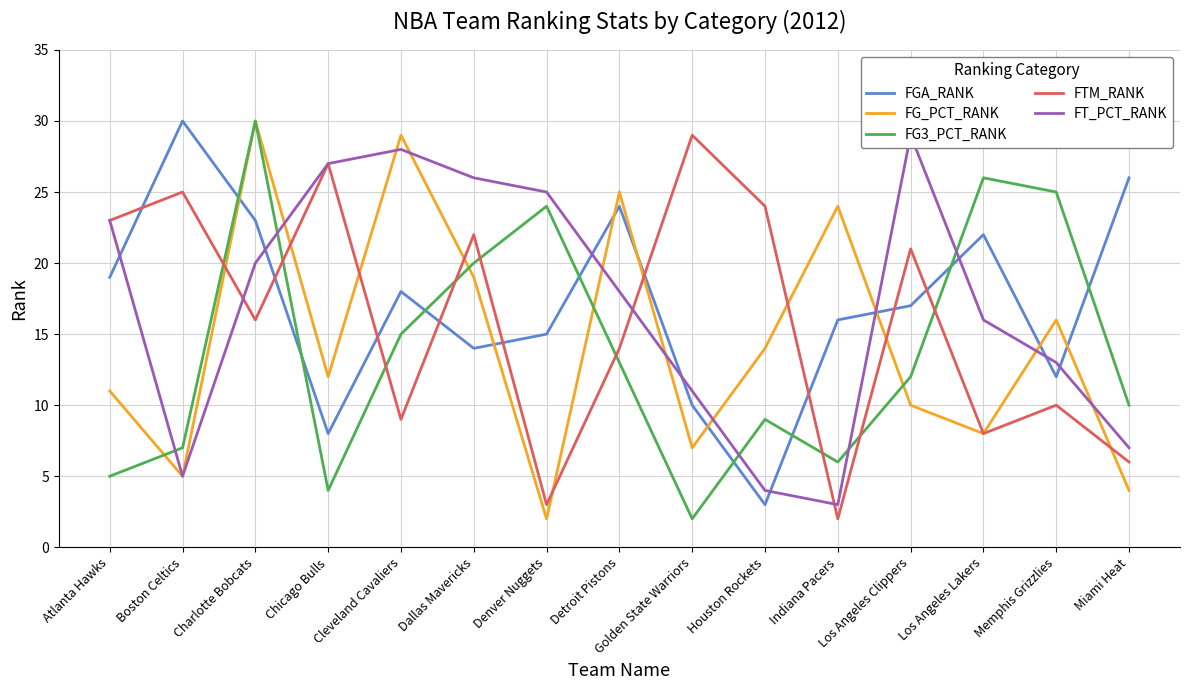

Reading left to right, what are all the values shown in this chart?

FGA_RANK: Atlanta Hawks=19	Boston Celtics=30	Charlotte Bobcats=23	Chicago Bulls=8	Cleveland Cavaliers=18	Dallas Mavericks=14	Denver Nuggets=15	Detroit Pistons=24	Golden State Warriors=10	Houston Rockets=3	Indiana Pacers=16	Los Angeles Clippers=17	Los Angeles Lakers=22	Memphis Grizzlies=12	Miami Heat=26
FG_PCT_RANK: Atlanta Hawks=11	Boston Celtics=5	Charlotte Bobcats=30	Chicago Bulls=12	Cleveland Cavaliers=29	Dallas Mavericks=19	Denver Nuggets=2	Detroit Pistons=25	Golden State Warriors=7	Houston Rockets=14	Indiana Pacers=24	Los Angeles Clippers=10	Los Angeles Lakers=8	Memphis Grizzlies=16	Miami Heat=4
FG3_PCT_RANK: Atlanta Hawks=5	Boston Celtics=7	Charlotte Bobcats=30	Chicago Bulls=4	Cleveland Cavaliers=15	Dallas Mavericks=20	Denver Nuggets=24	Detroit Pistons=13	Golden State Warriors=2	Houston Rockets=9	Indiana Pacers=6	Los Angeles Clippers=12	Los Angeles Lakers=26	Memphis Grizzlies=25	Miami Heat=10
FTM_RANK: Atlanta Hawks=23	Boston Celtics=25	Charlotte Bobcats=16	Chicago Bulls=27	Cleveland Cavaliers=9	Dallas Mavericks=22	Denver Nuggets=3	Detroit Pistons=14	Golden State Warriors=29	Houston Rockets=24	Indiana Pacers=2	Los Angeles Clippers=21	Los Angeles Lakers=8	Memphis Grizzlies=10	Miami Heat=6
FT_PCT_RANK: Atlanta Hawks=23	Boston Celtics=5	Charlotte Bobcats=20	Chicago Bulls=27	Cleveland Cavaliers=28	Dallas Mavericks=26	Denver Nuggets=25	Detroit Pistons=18	Golden State Warriors=11	Houston Rockets=4	Indiana Pacers=3	Los Angeles Clippers=29	Los Angeles Lakers=16	Memphis Grizzlies=13	Miami Heat=7